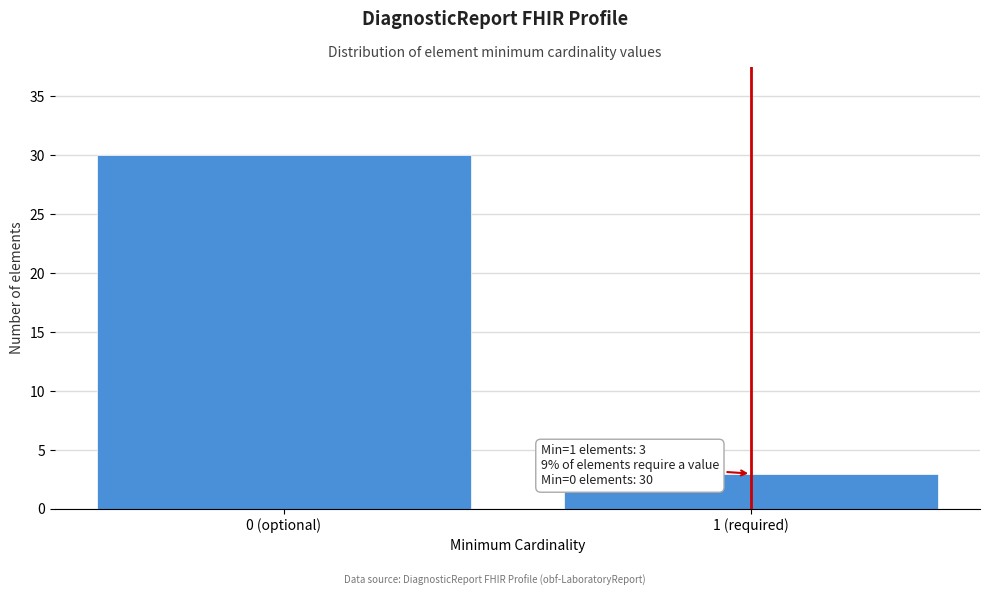

Reading left to right, extract all data points from this chart.

30	3